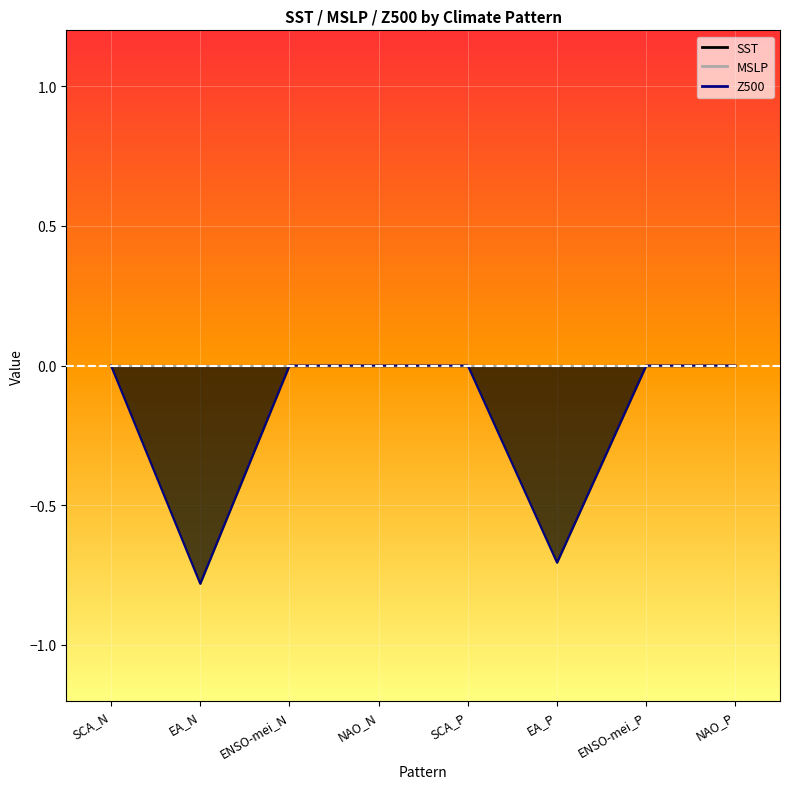

True or false: Z500 has a value of -0.3 at SCA_N.

False